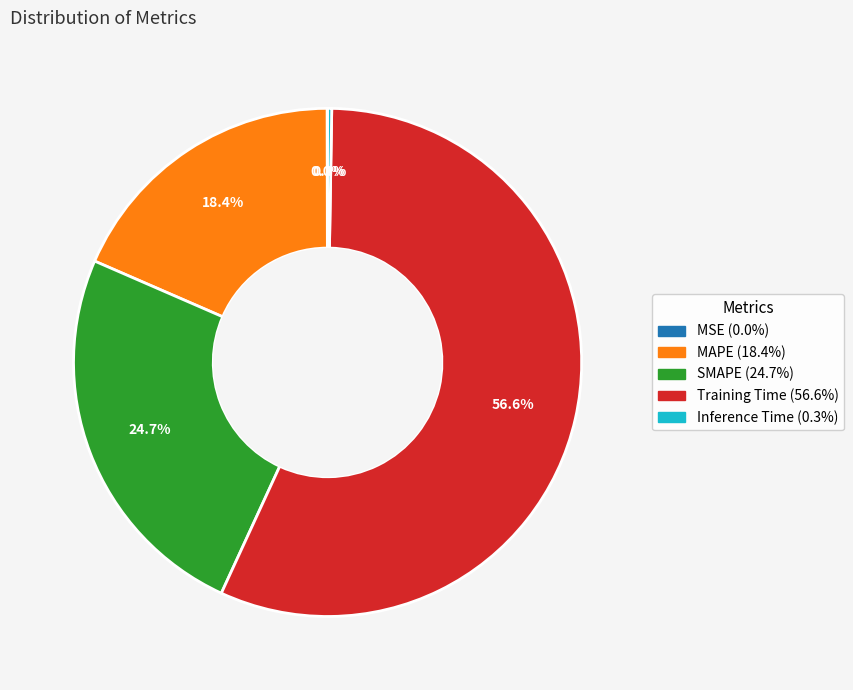

Is the sum of Training Time and SMAPE greater than half?

Yes